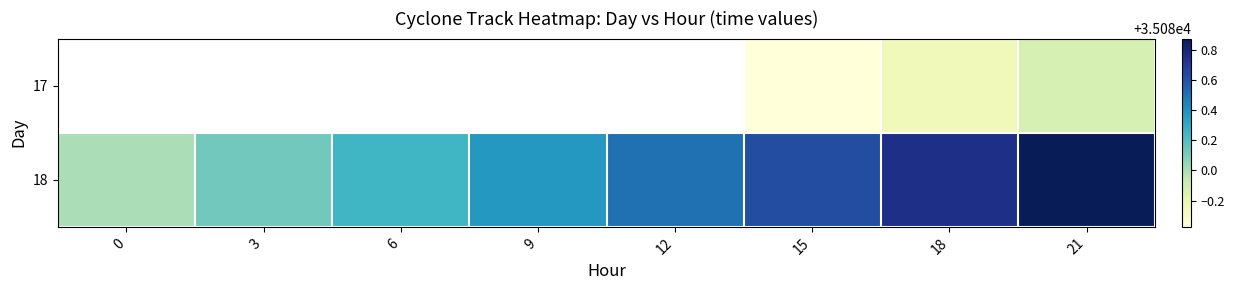

Which series has the largest total across all categories?

18